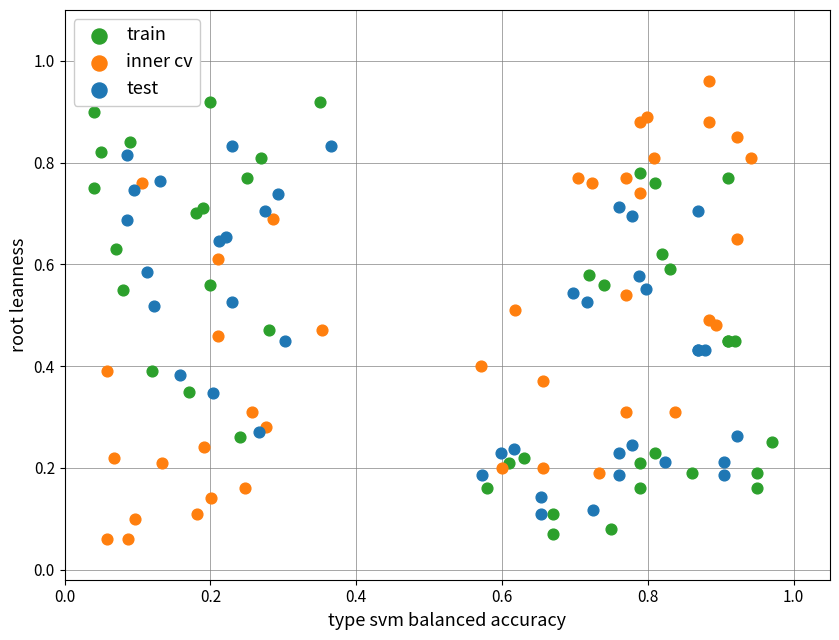

Which series reaches the maximum Y coordinate?

inner cv